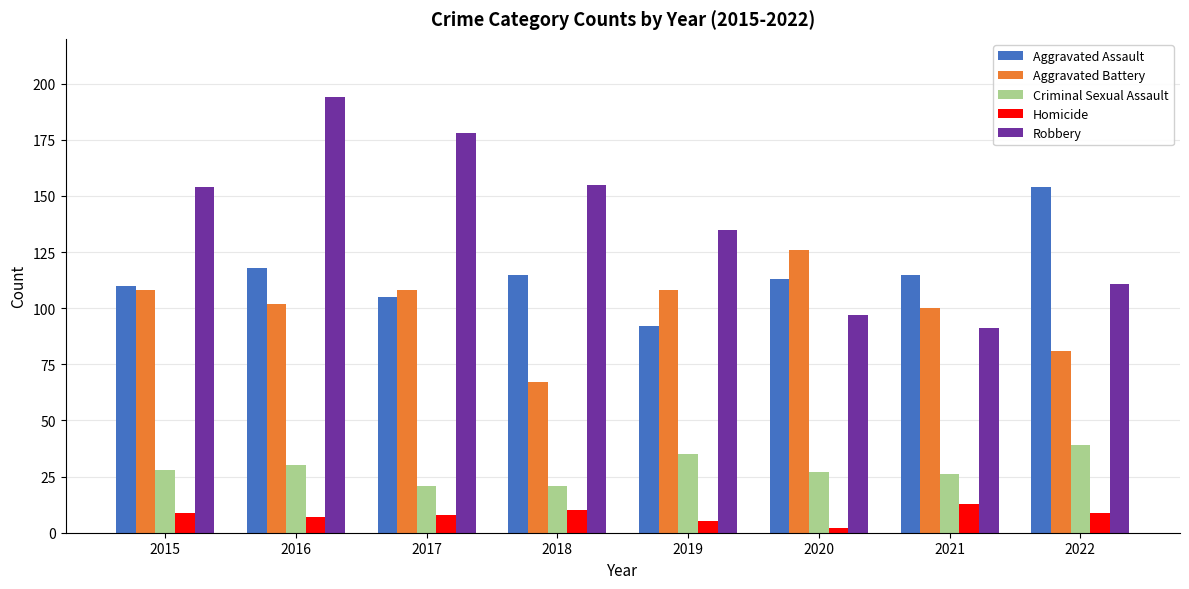

What are all the series names shown in the legend?

Aggravated Assault, Aggravated Battery, Criminal Sexual Assault, Homicide, Robbery